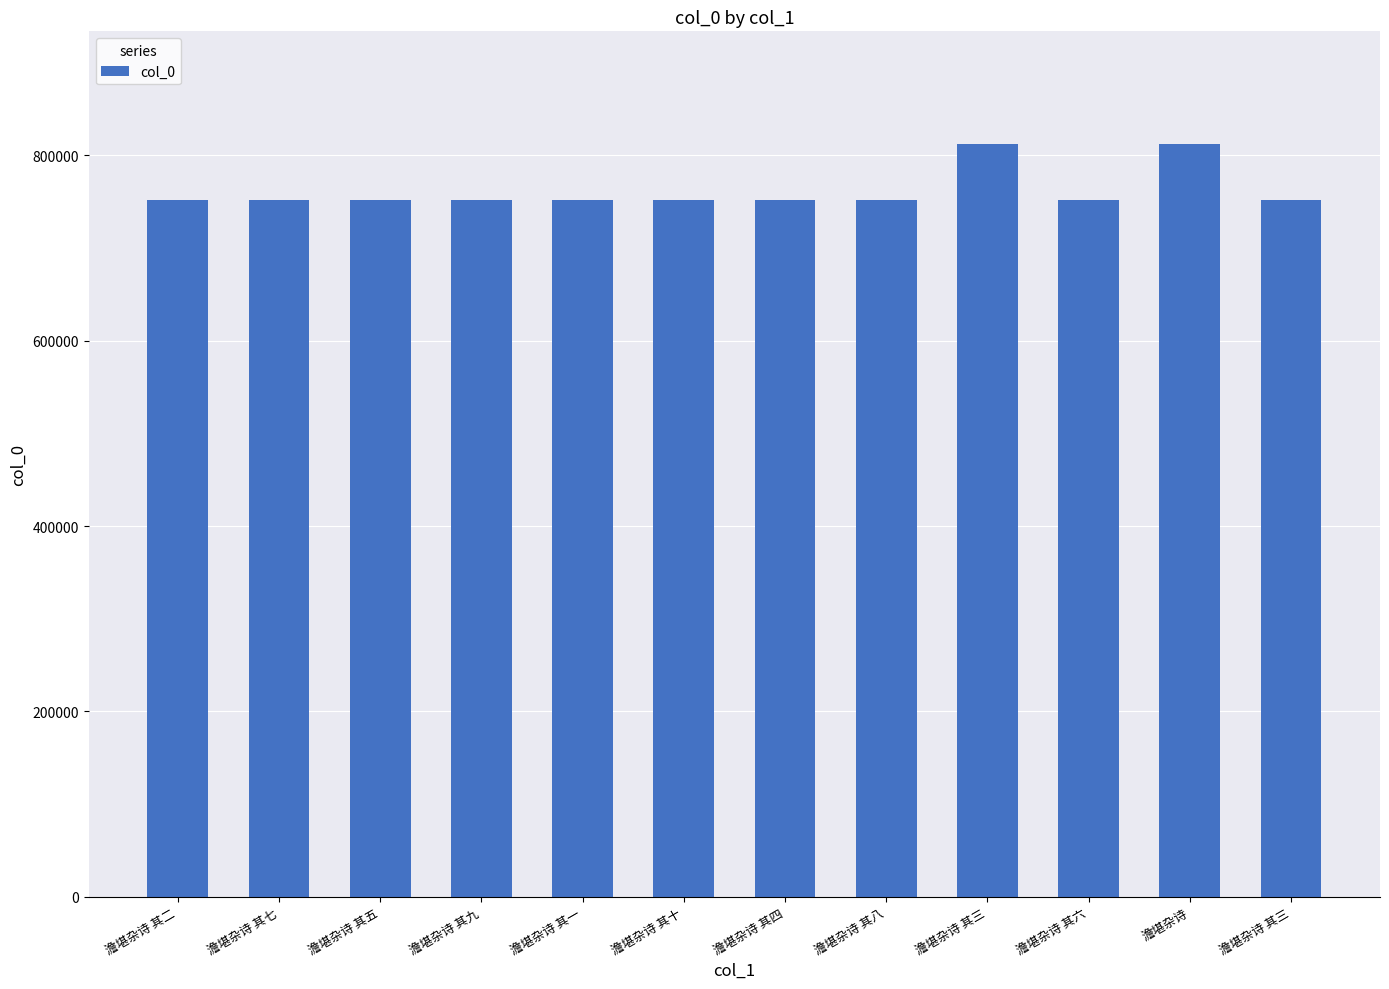

Rank the categories by value from lowest to highest.

澹堪杂诗 其一, 澹堪杂诗 其二, 澹堪杂诗 其三, 澹堪杂诗 其四, 澹堪杂诗 其五, 澹堪杂诗 其六, 澹堪杂诗 其七, 澹堪杂诗 其八, 澹堪杂诗 其九, 澹堪杂诗 其十, 澹堪杂诗 其三, 澹堪杂诗